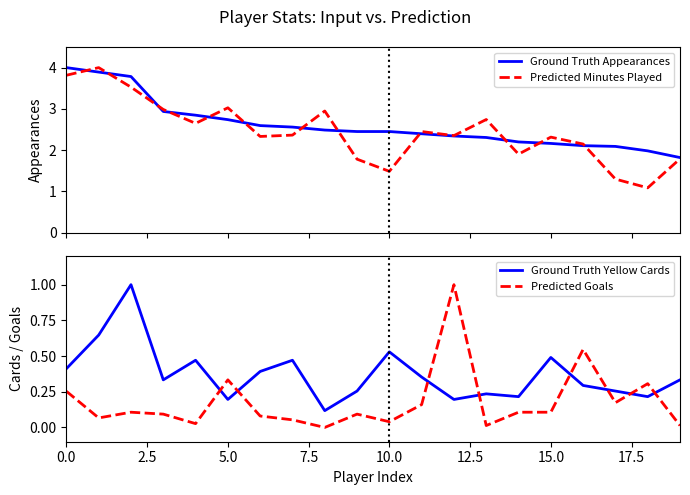

True or false: Ground Truth Appearances has more than 1 points higher than both neighbors.

False